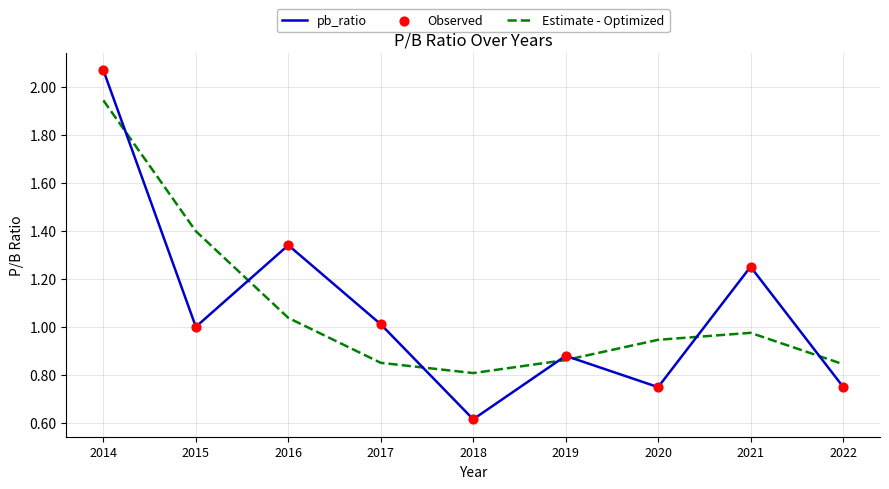

At which category is the sum across all series the highest?

2014